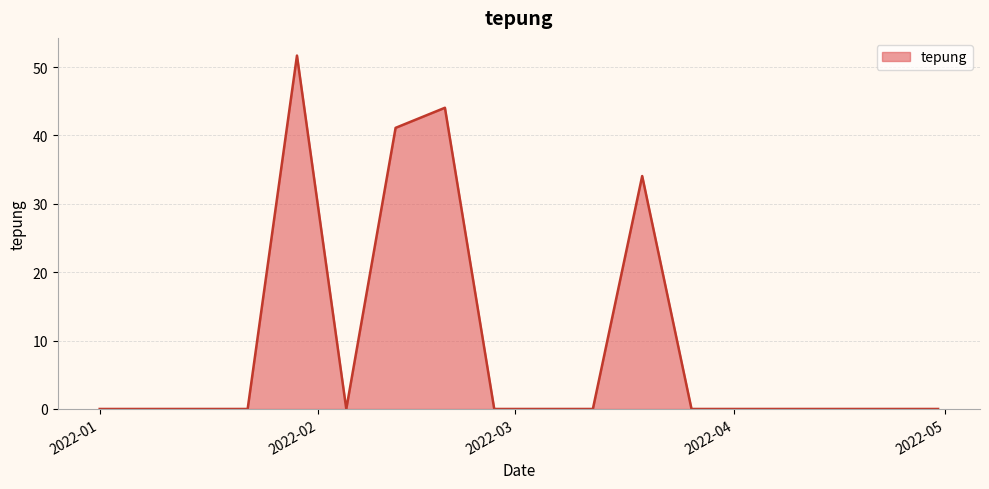

What is the difference between the maximum and minimum values?

51.7